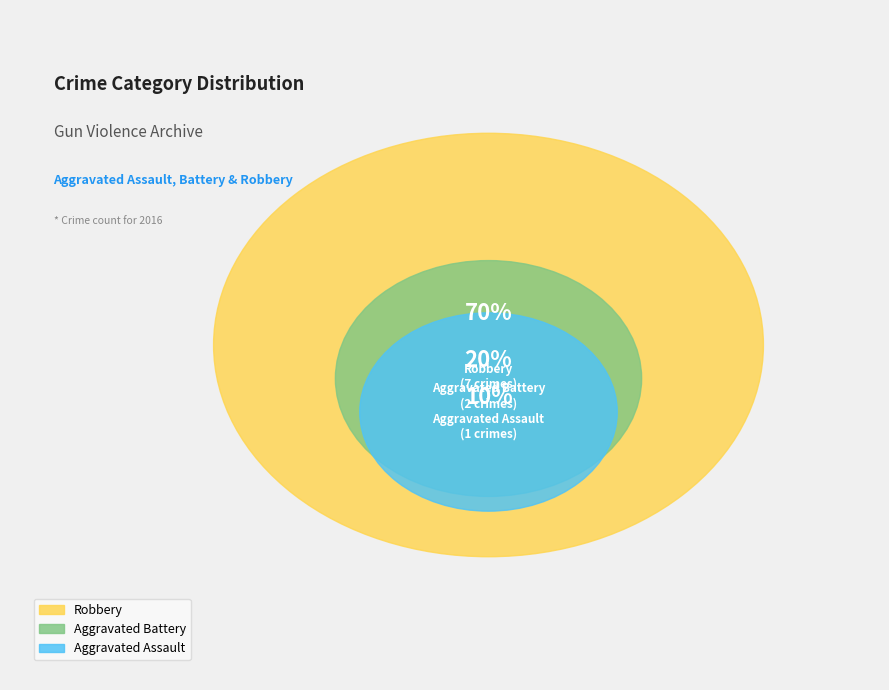

To the nearest percent, what is the average slice percentage?

33%